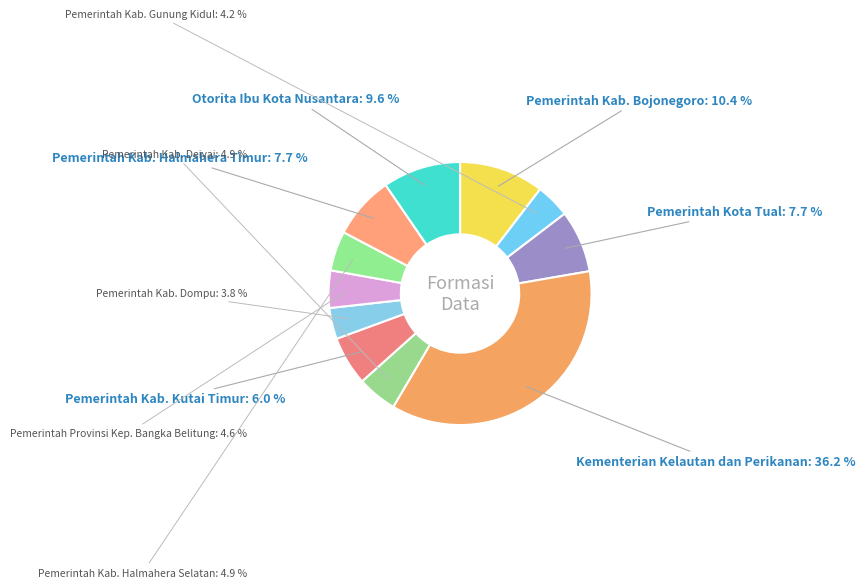

Is there a majority slice in this chart?

No